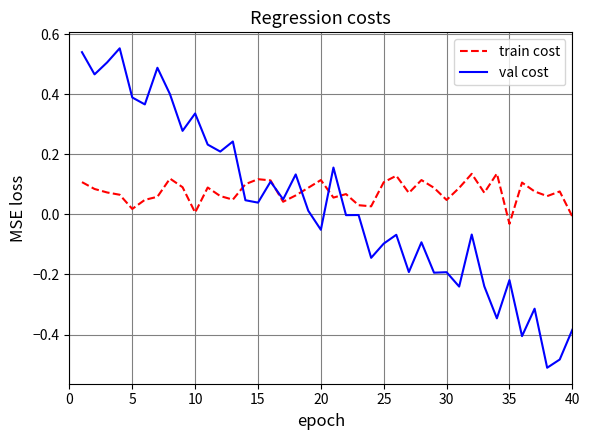

Which series has the widest spread of values?

val cost